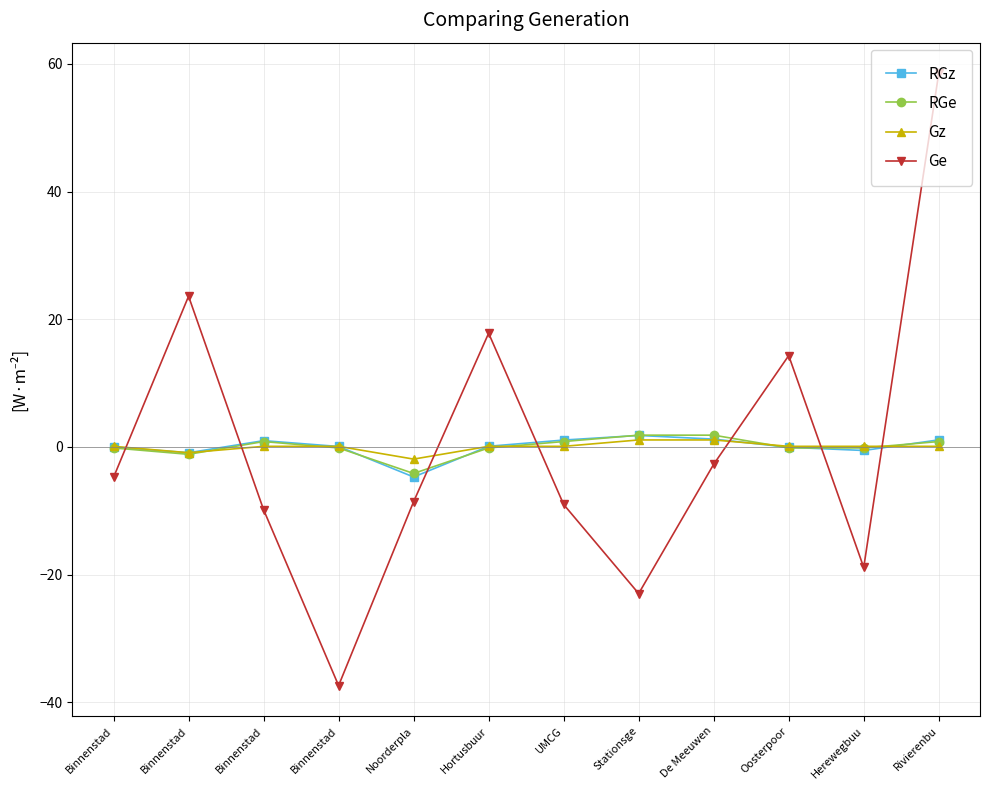

What is the spread (max minus min) of values at Noorderpla?

6.7